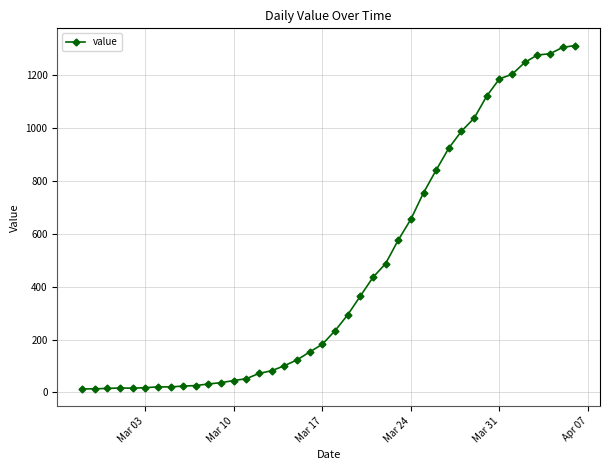

What is the maximum value shown in the chart?

1312